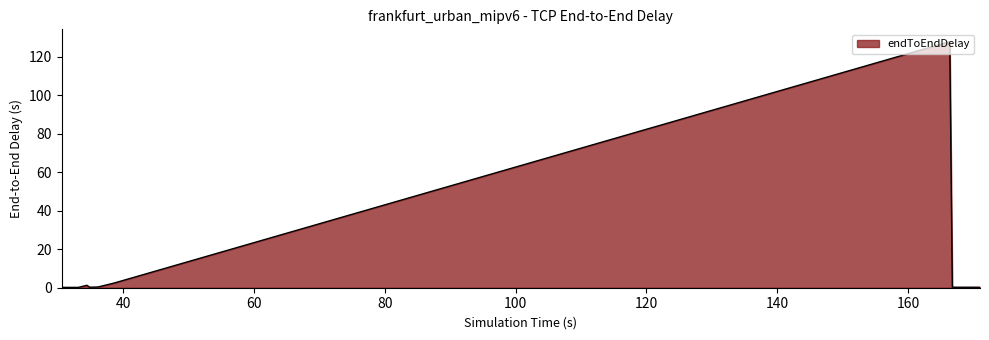

What is the difference between the maximum and minimum values?

127.6